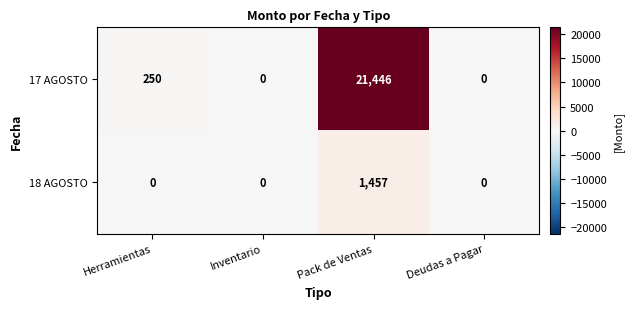

What is the maximum value shown in the chart?

21446